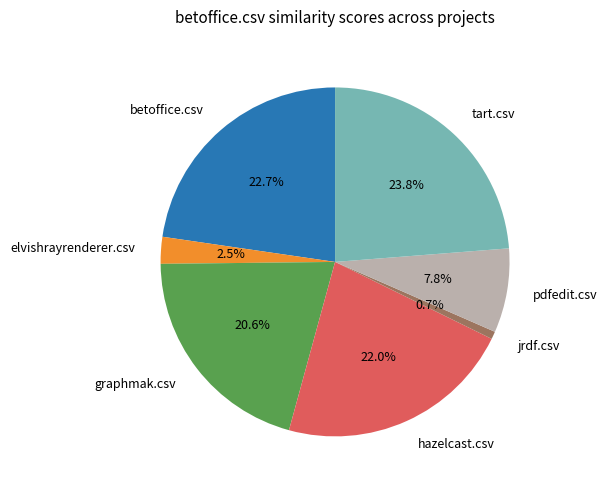

What percentage is the betoffice.csv slice, to the nearest percent?

23%